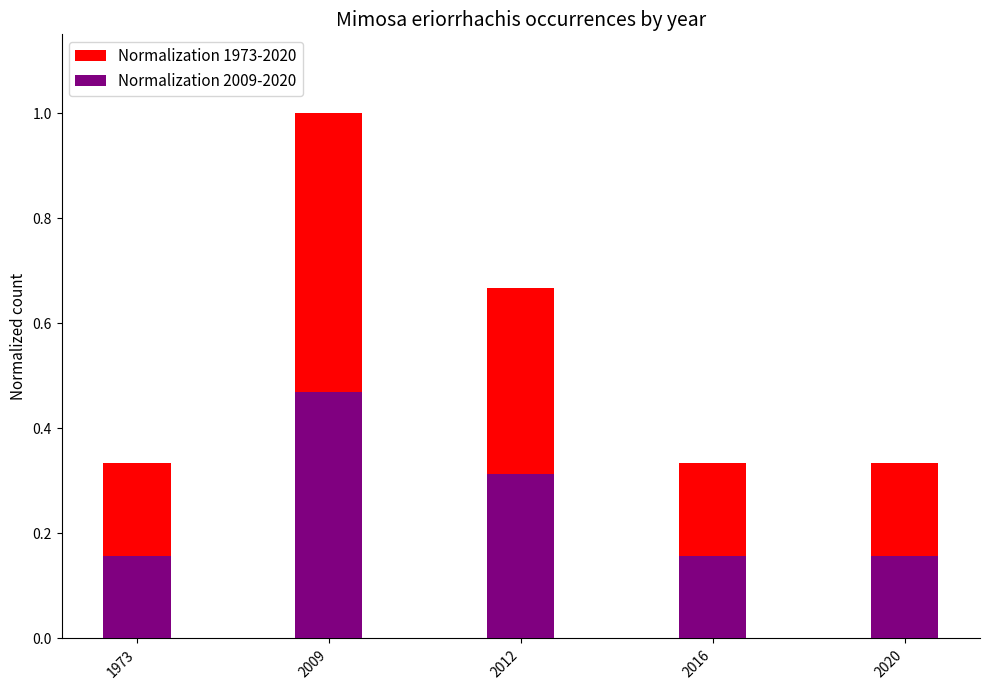

Where is Normalization 1973-2020 nearest to the value 0?

1973